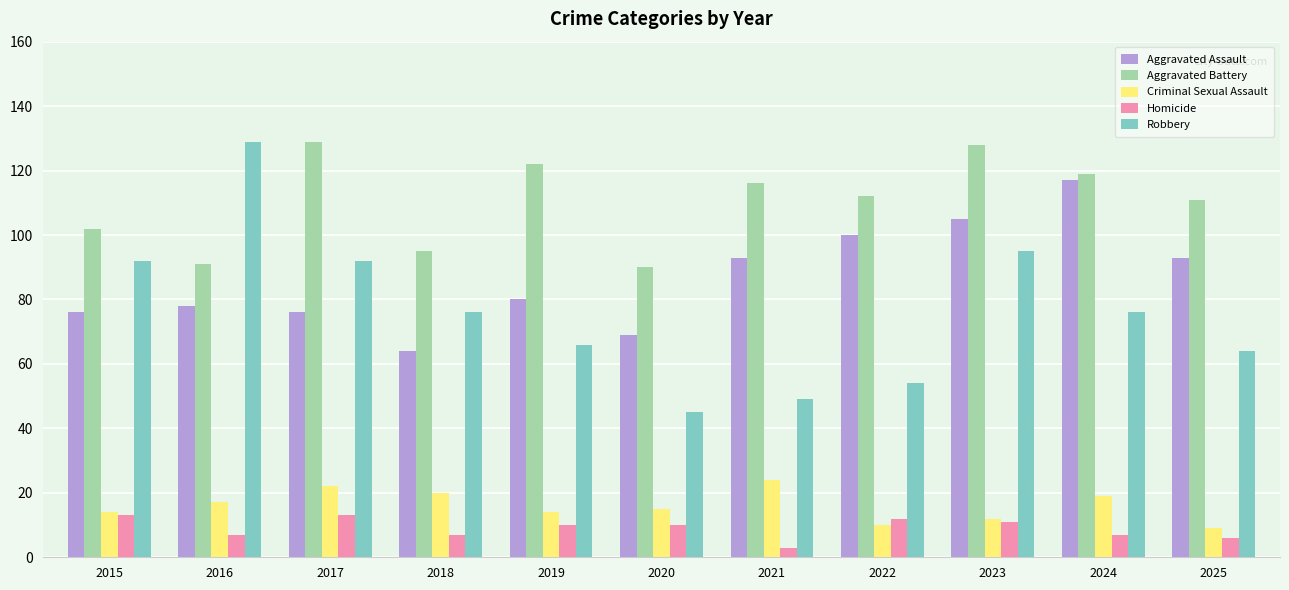

What is the difference between the maximum and minimum values in the Robbery series?

84